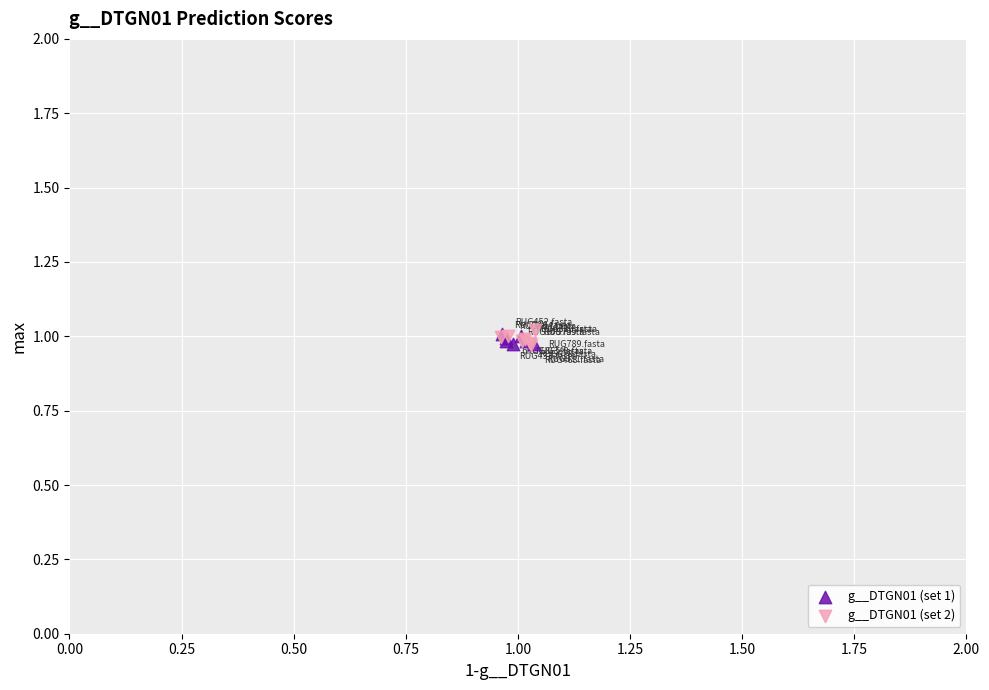

What are all the series names shown in the legend?

g__DTGN01 (set 1), g__DTGN01 (set 2)